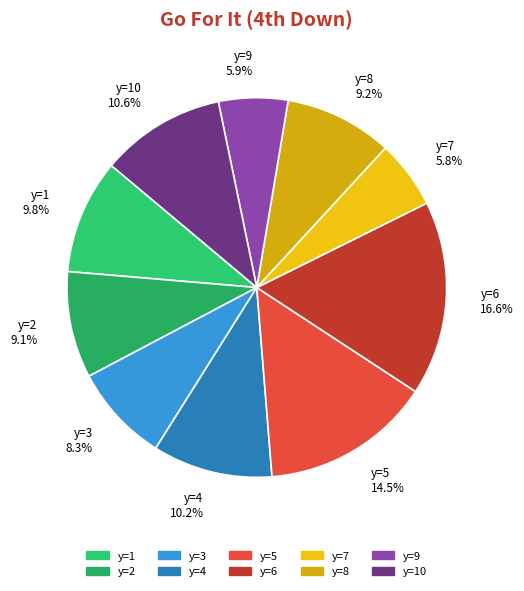

What percentage do y=10 10.6% and y=2 9.1% together represent?

19.7%